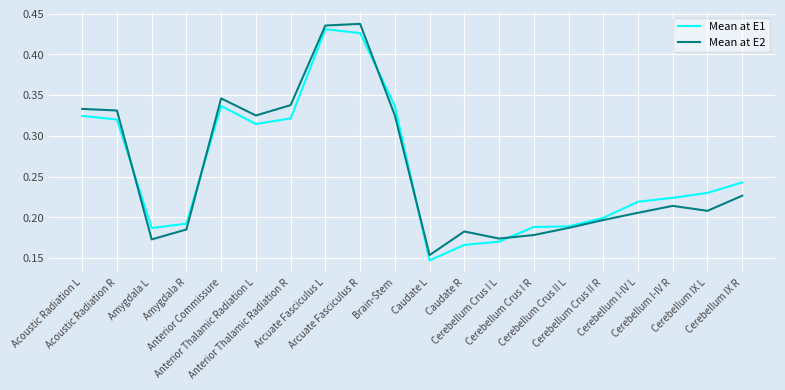

Does the chart have visible grid lines?

Yes